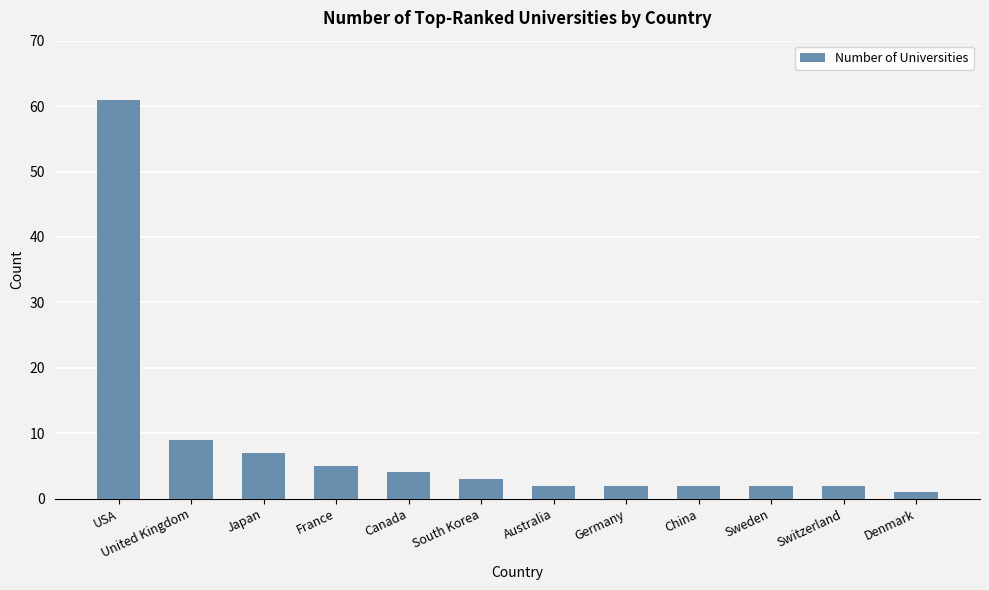

What is the maximum value shown in the chart?

61